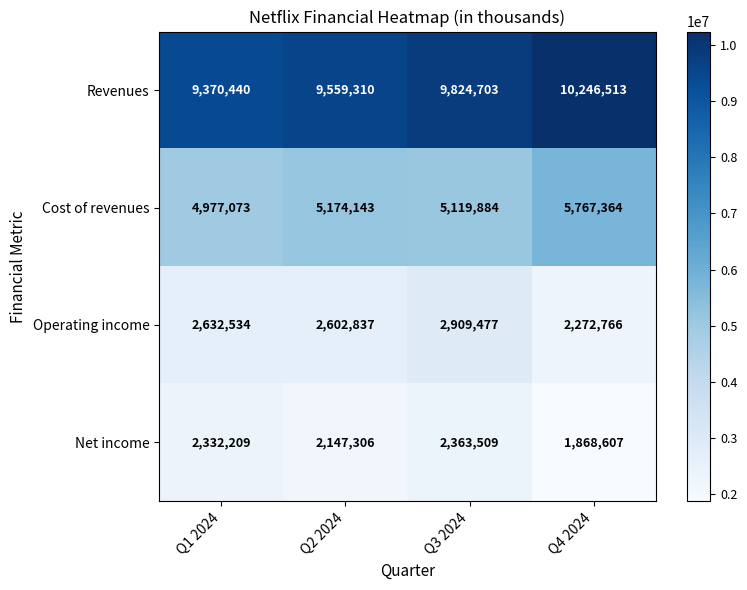

Reading left to right, what are all the values shown in this chart?

Revenues: Q1 2024=9370440	Q2 2024=9559310	Q3 2024=9824703	Q4 2024=10246513
Cost of revenues: Q1 2024=4977073	Q2 2024=5174143	Q3 2024=5119884	Q4 2024=5767364
Operating income: Q1 2024=2632534	Q2 2024=2602837	Q3 2024=2909477	Q4 2024=2272766
Net income: Q1 2024=2332209	Q2 2024=2147306	Q3 2024=2363509	Q4 2024=1868607